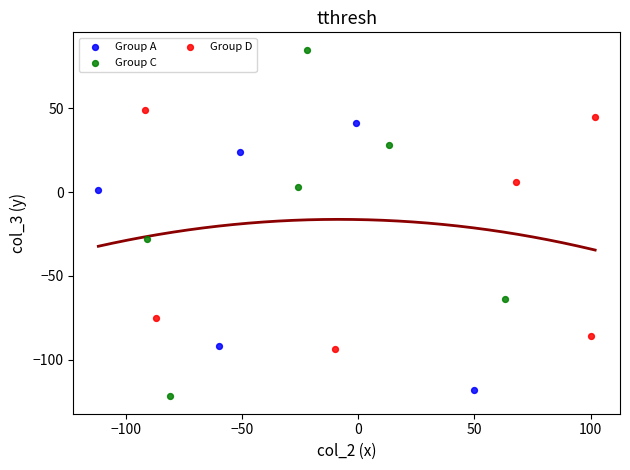

Which series has the widest spread of Y values?

Group C